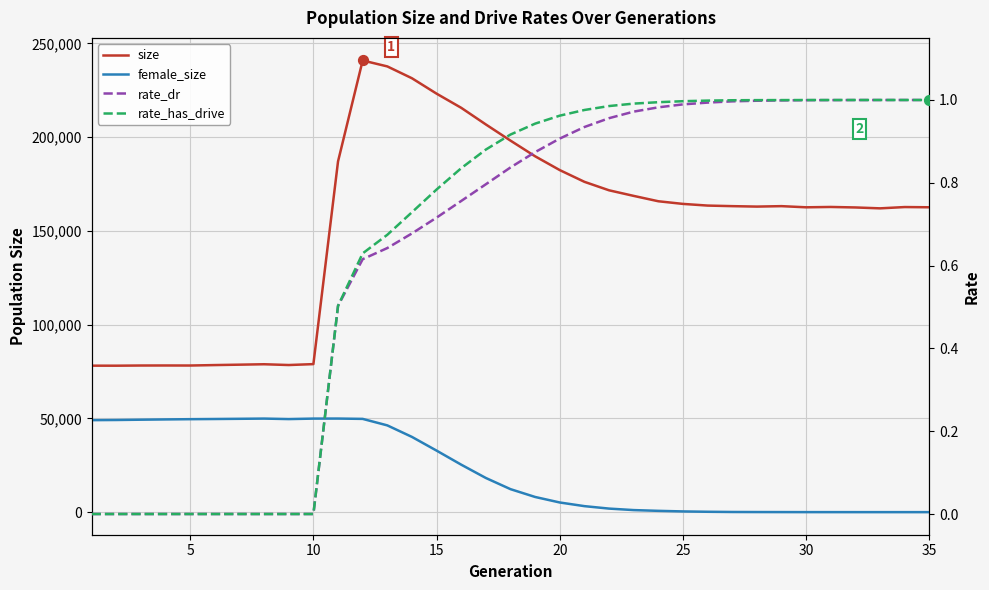

What are all the series names shown in the legend?

size, female_size, rate_dr, rate_has_drive